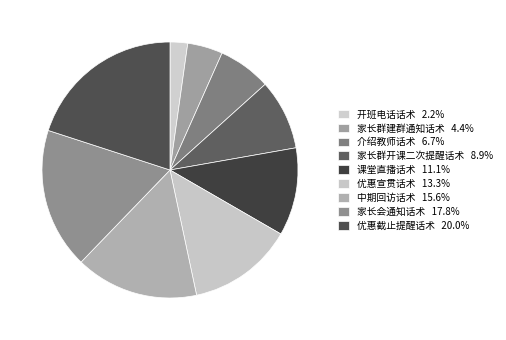

Does 优惠宣贯话术 account for over 50% of the chart?

No